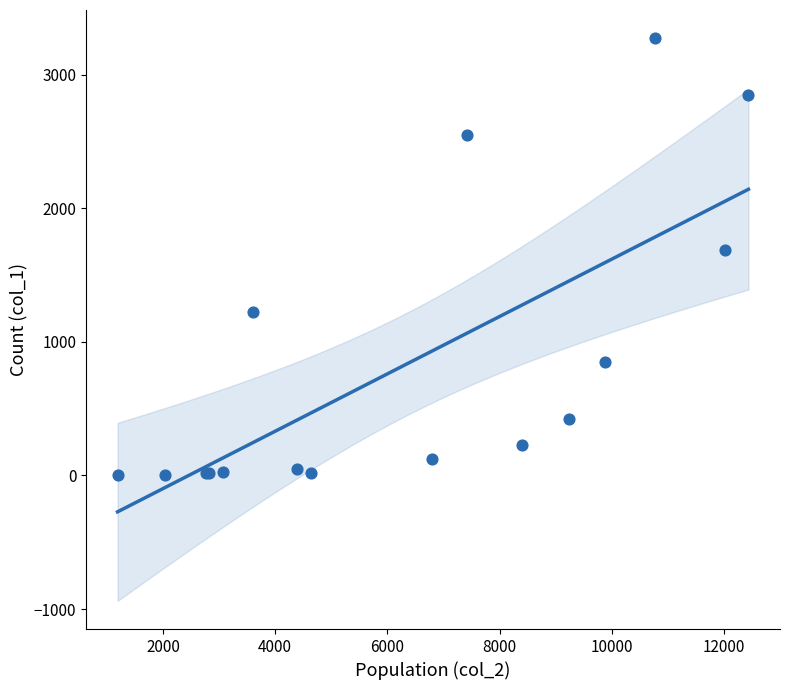

What Y value in the scatter plot is closest to 1638?

1690